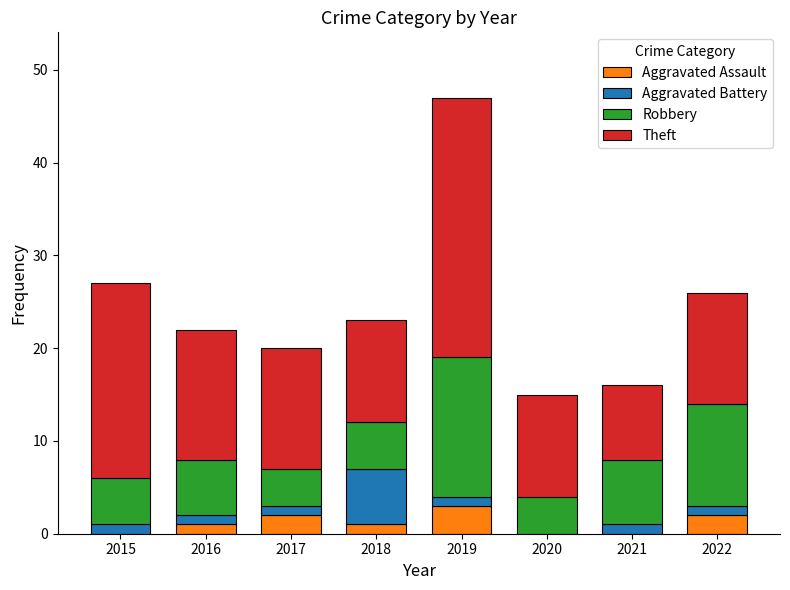

What is the sum of all Aggravated Assault values?

9